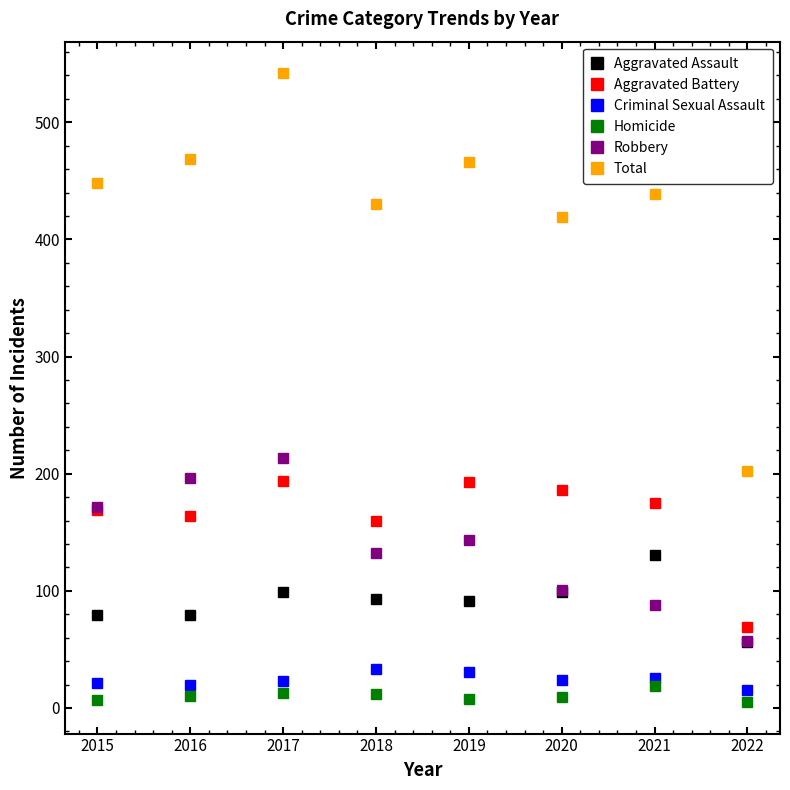

What is the value of the Aggravated Battery point at the 3rd from the left?

194